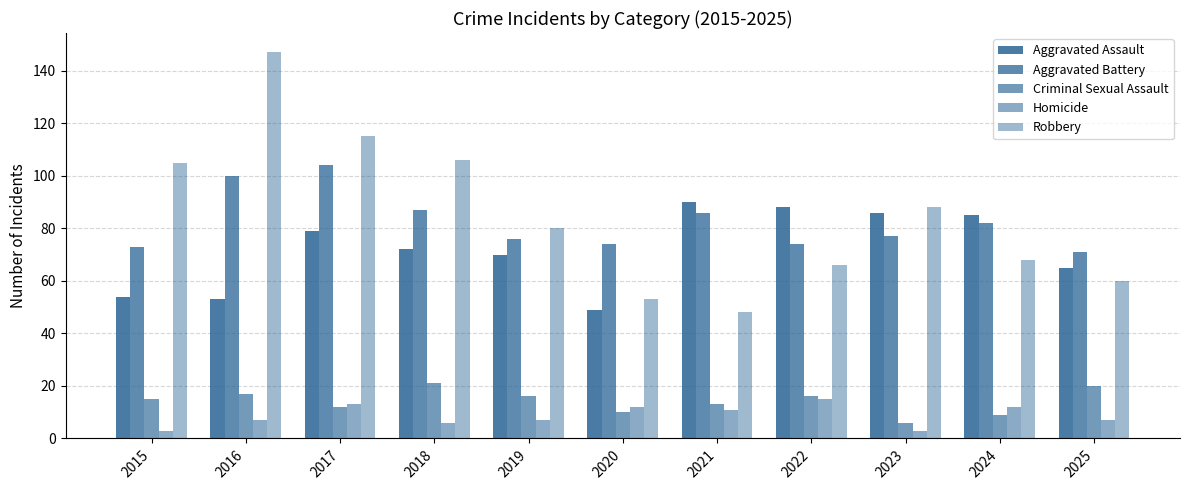

What value does the Aggravated Battery series have at 2019?

76